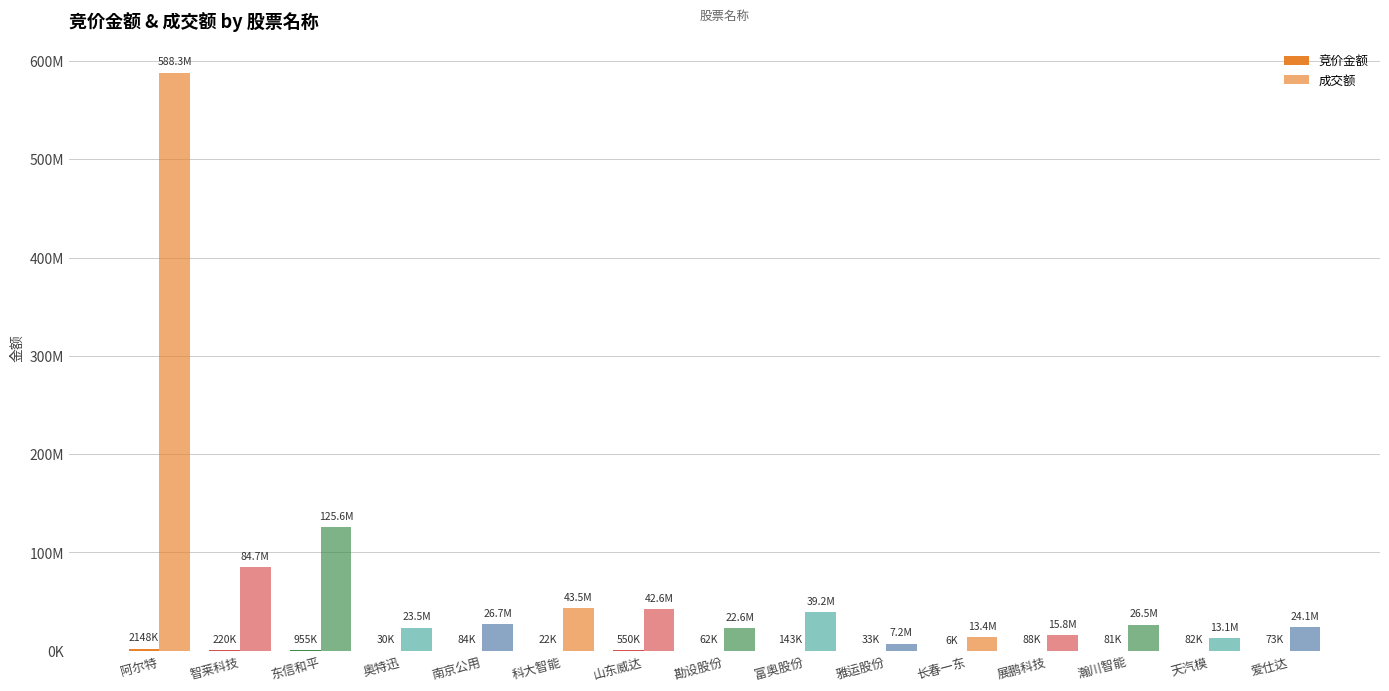

What is the label of the 11th bar from the left?

长春一东